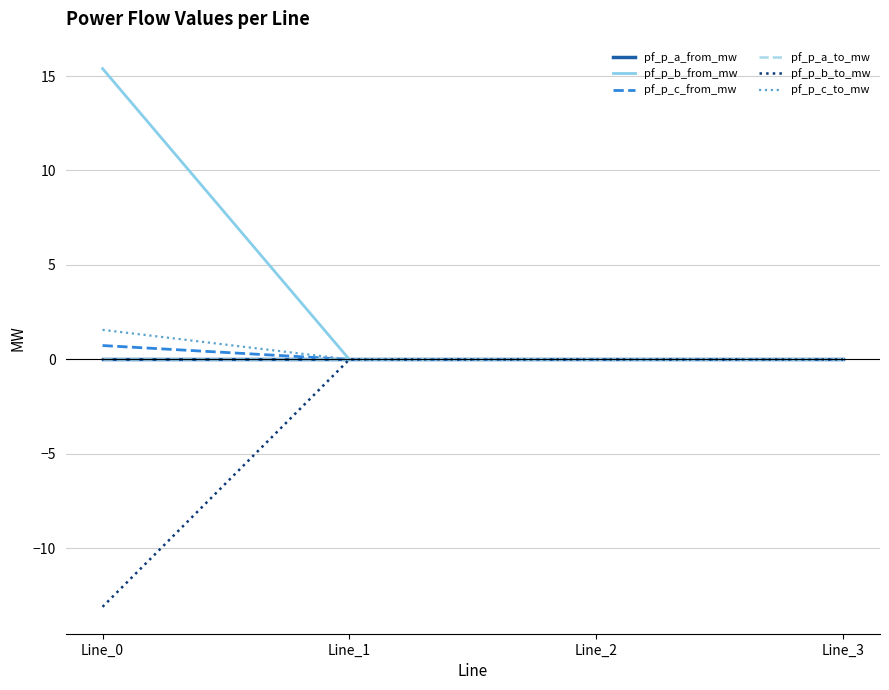

At which label is pf_p_c_from_mw closest to 0?

Line_3